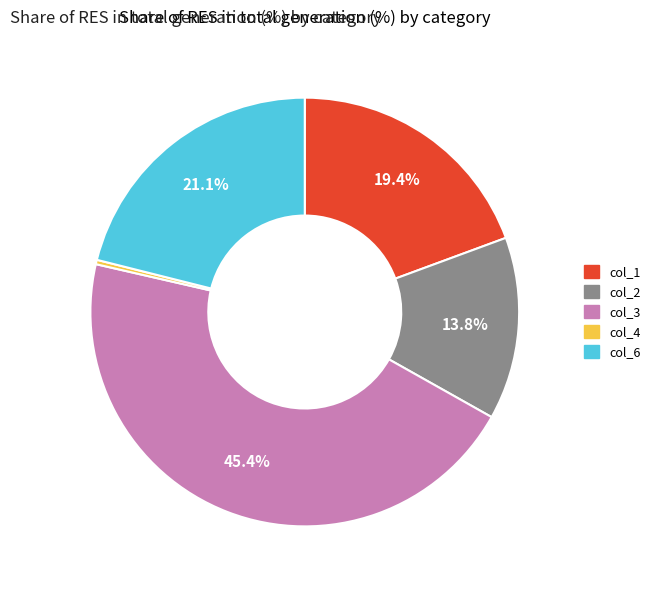

Does any single category account for the majority?

No